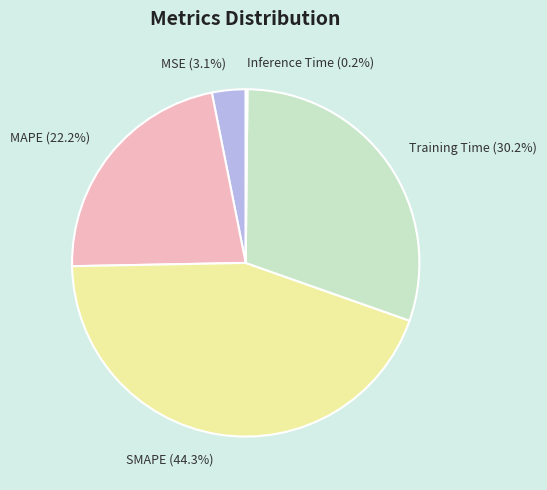

Do MSE and SMAPE together represent more than half of the pie?

No